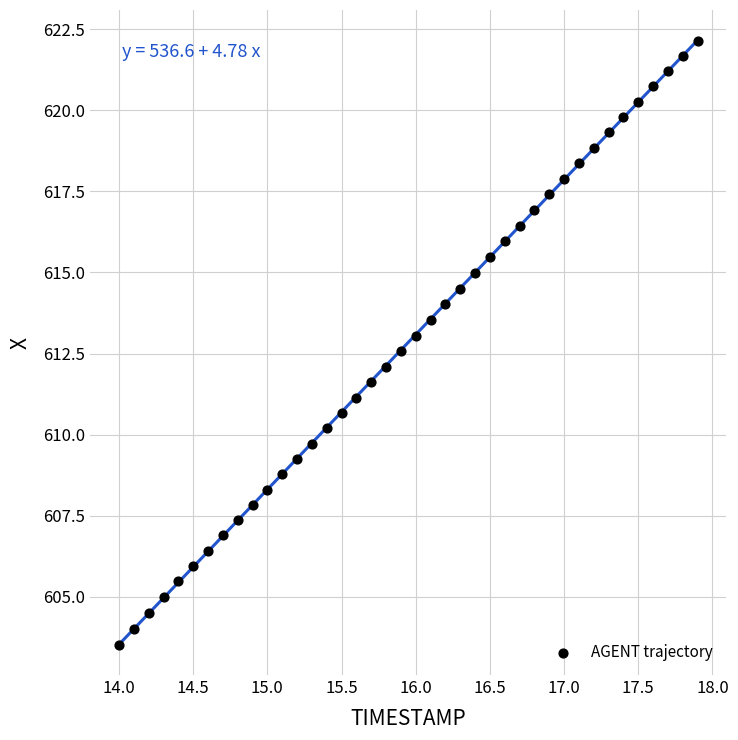

What is the range of X values (max minus min)?

3.9